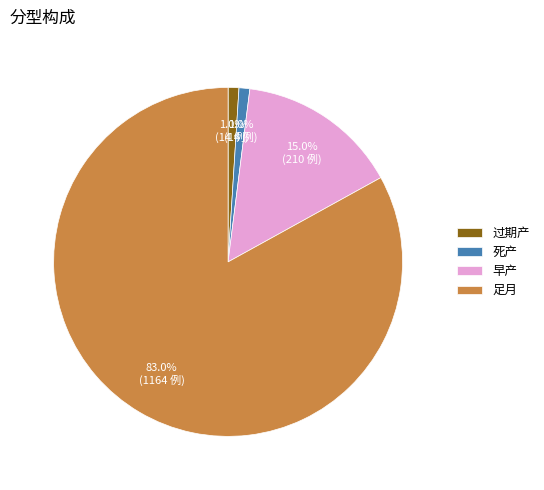

What is the largest slice in the pie chart?

足月